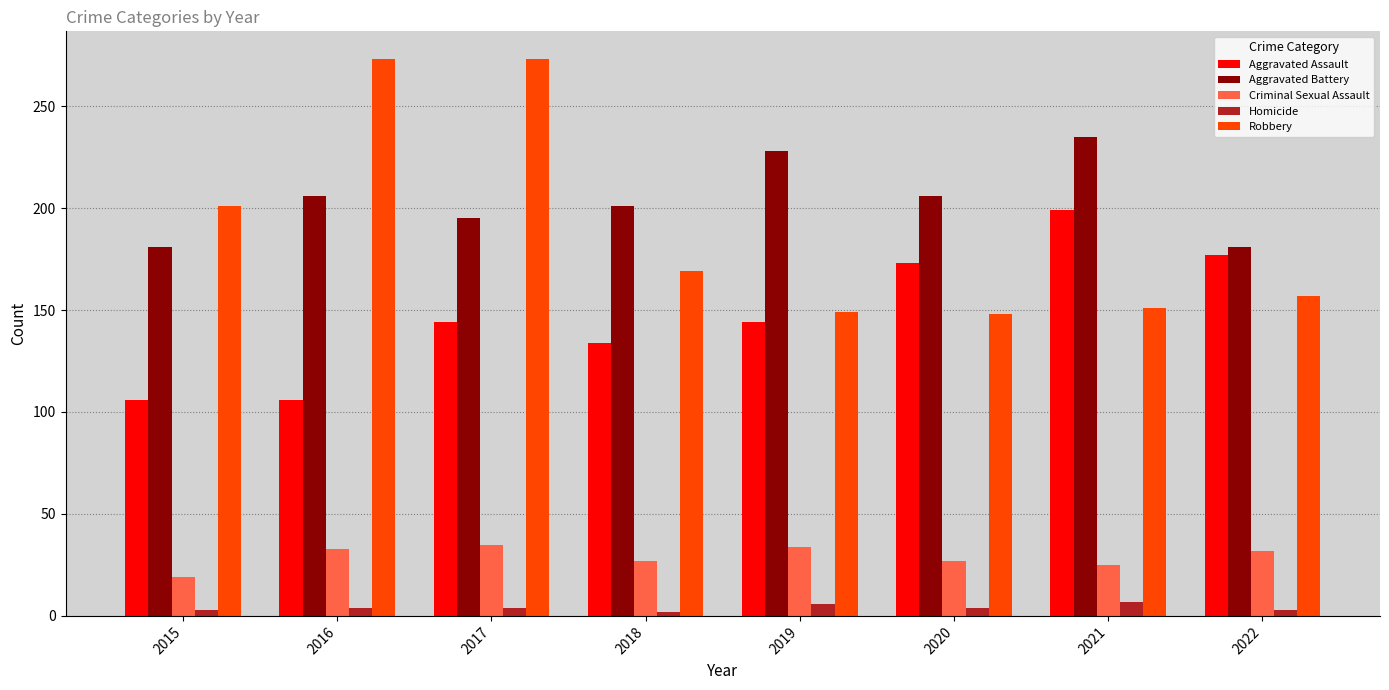

How many bars are there in each group?

5